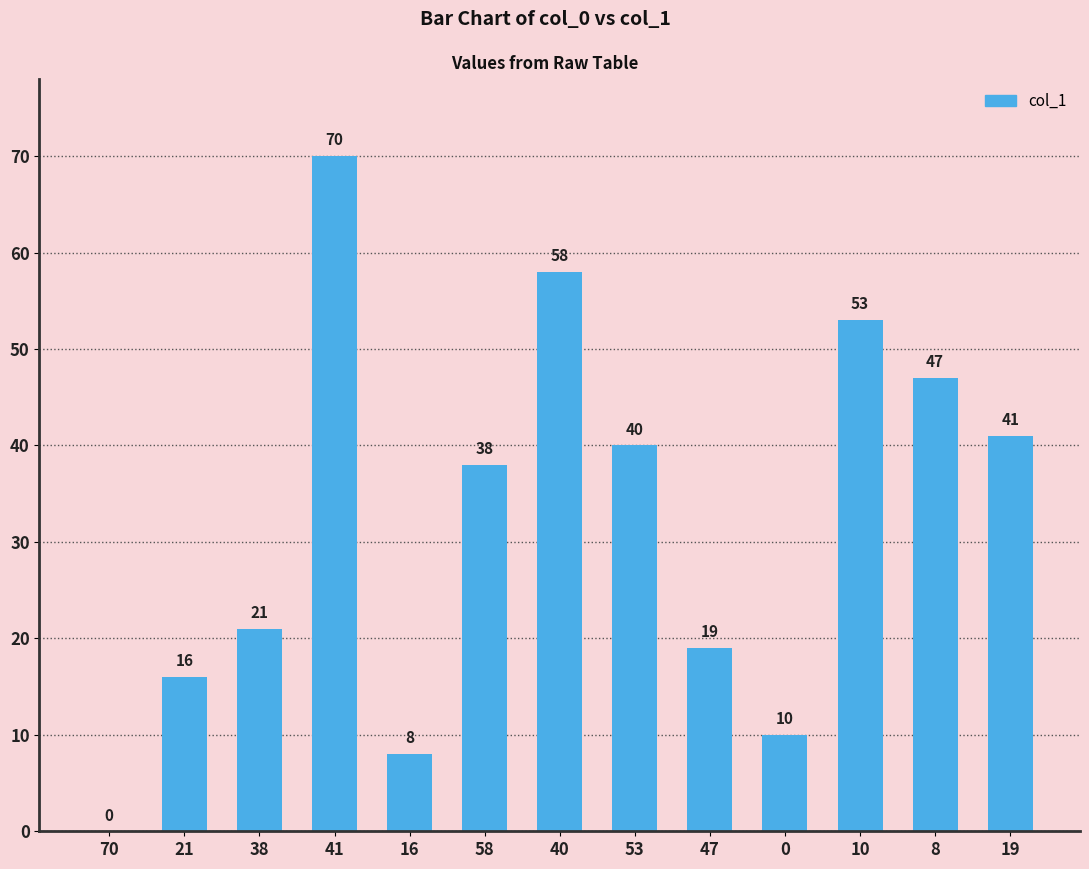

Which has a higher value, 40 or 16?

40